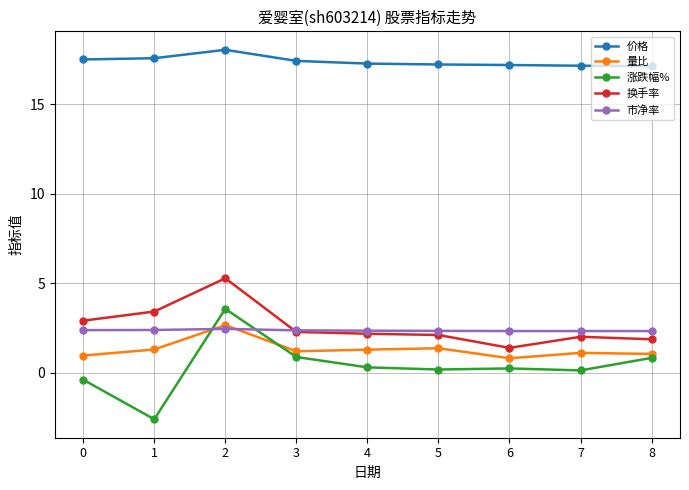

At which category does 涨跌幅% reach its first local peak?

2